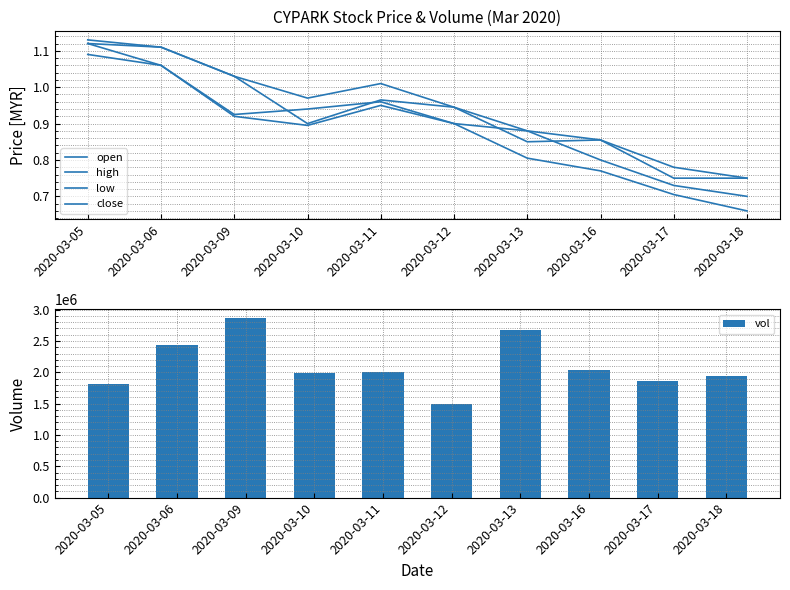

True or false: open has a value of 0.9 at 2020-03-10.

True